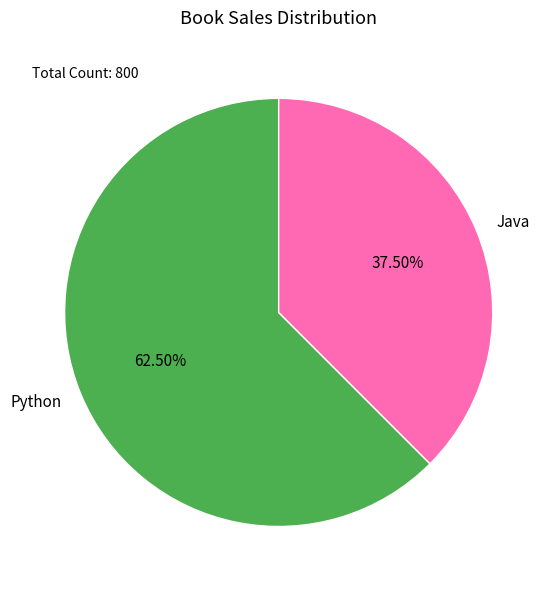

Does Python represent more than half of the total?

Yes